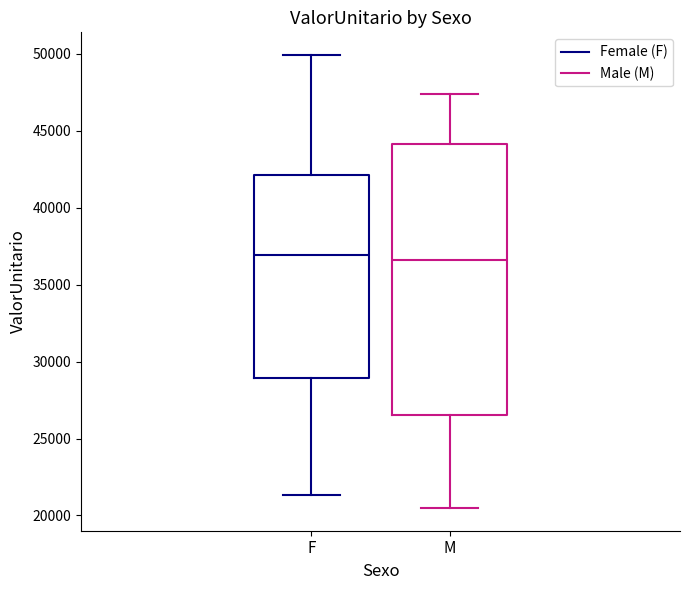

Comparing the boxes themselves (not the whiskers), which one is the tallest?

M